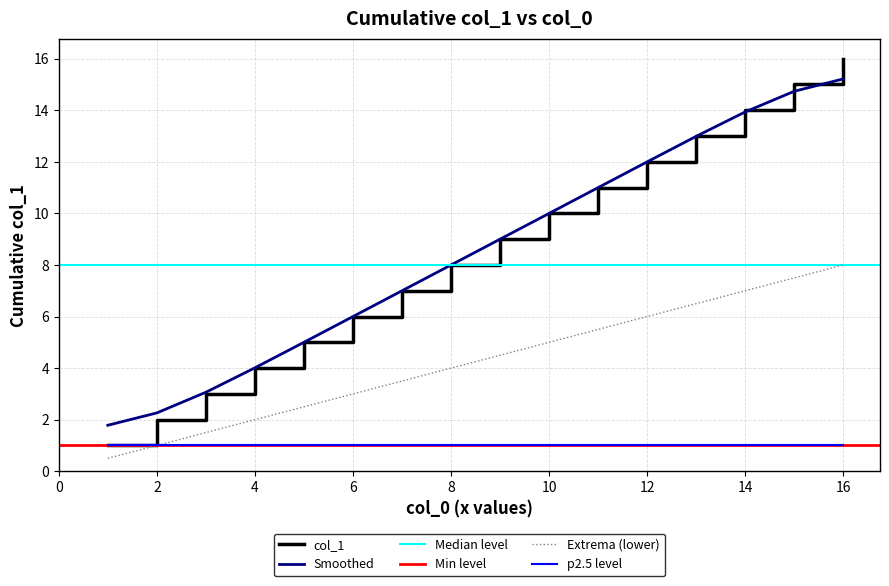

True or false: Smoothed and p2.5 level intersect in this chart.

False